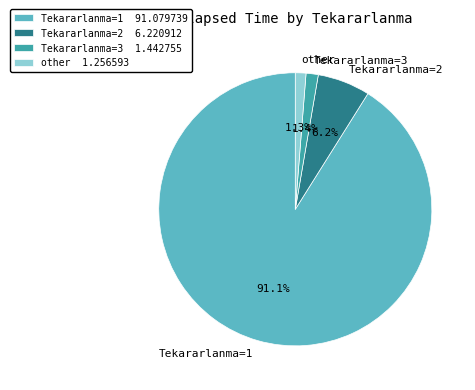

Does any single category account for the majority?

Yes